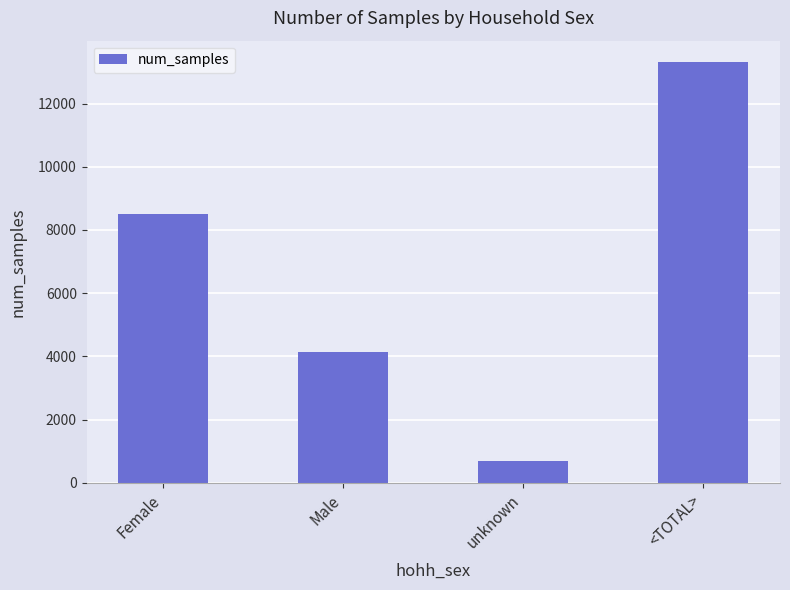

What is the greatest value displayed?

13322